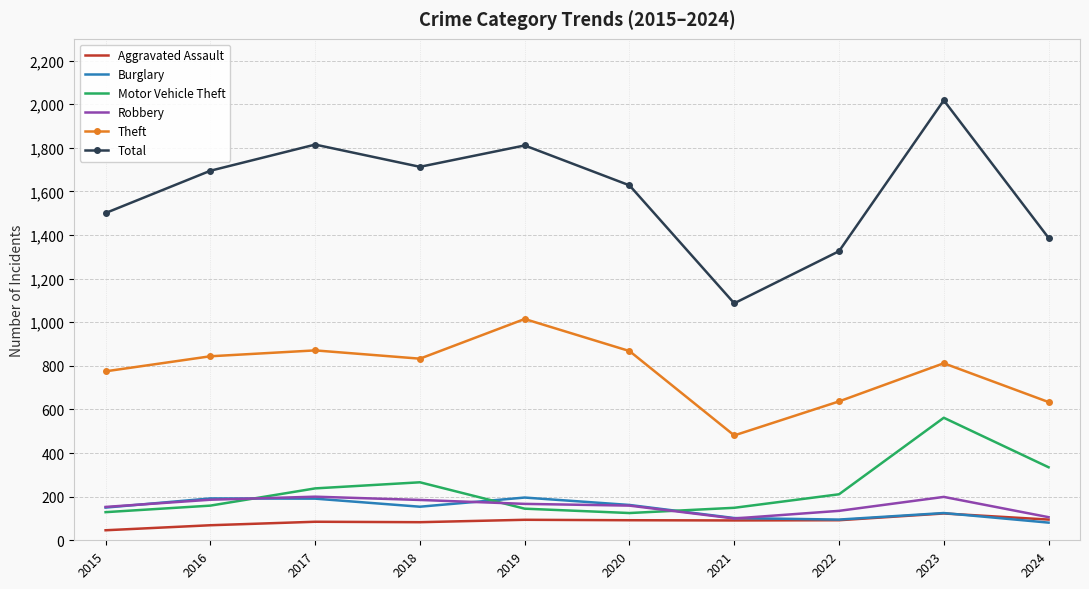

The value of Burglary at 2023 is 194. True or false?

False